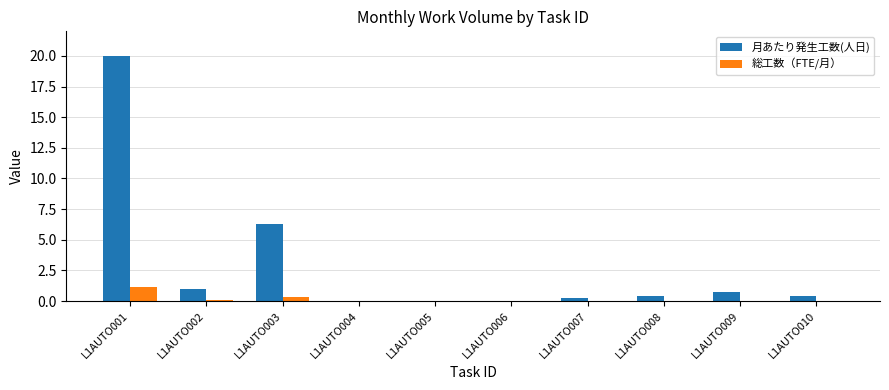

What is the sum of all 総工数（FTE/月） values?

1.7